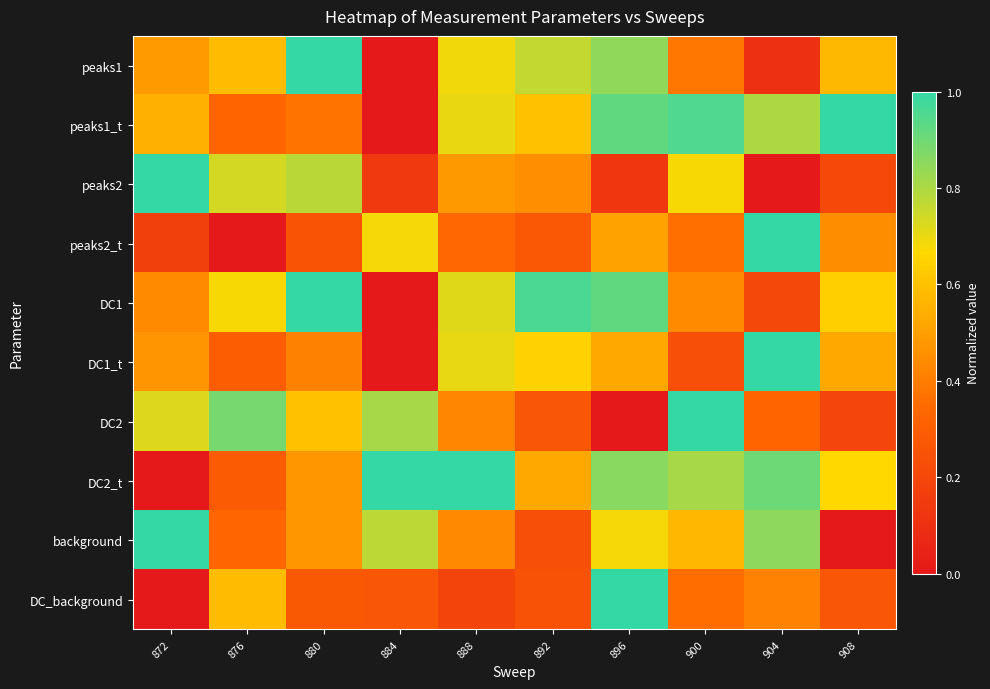

What is the maximum value shown in the chart?

1.0